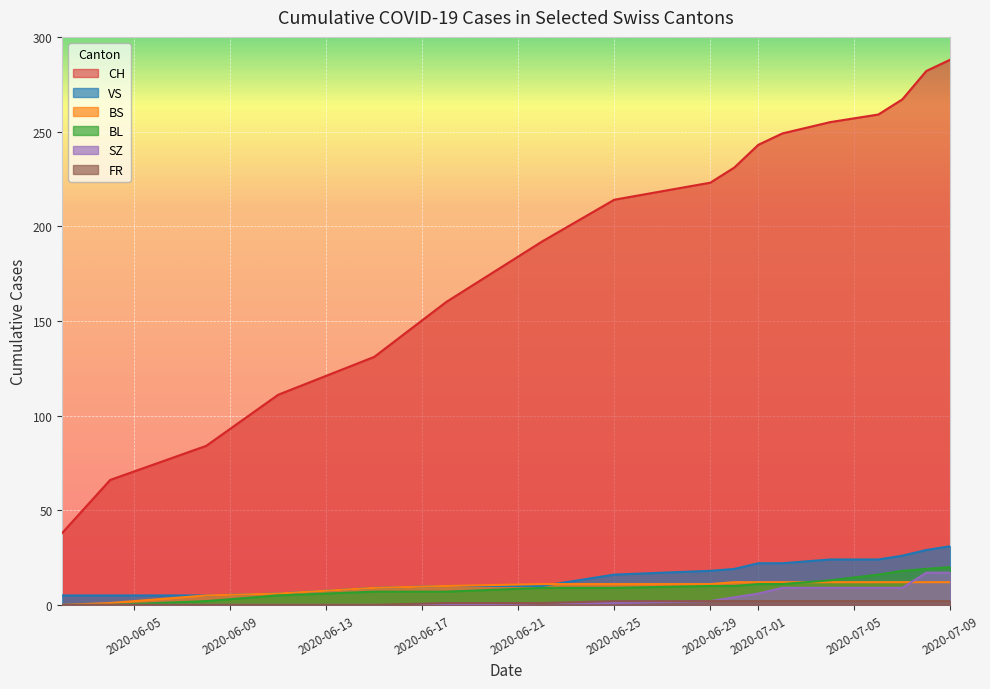

Which series has the largest total across all categories?

CH